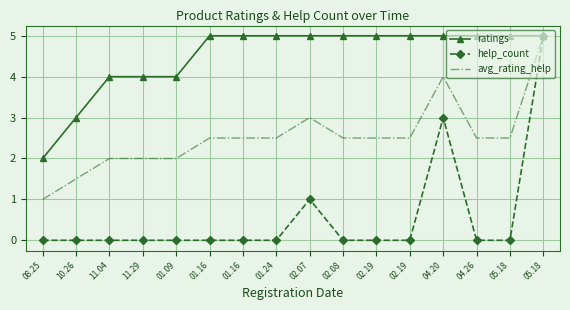

True or false: help_count has a value of 5.0 at 05.18.

True